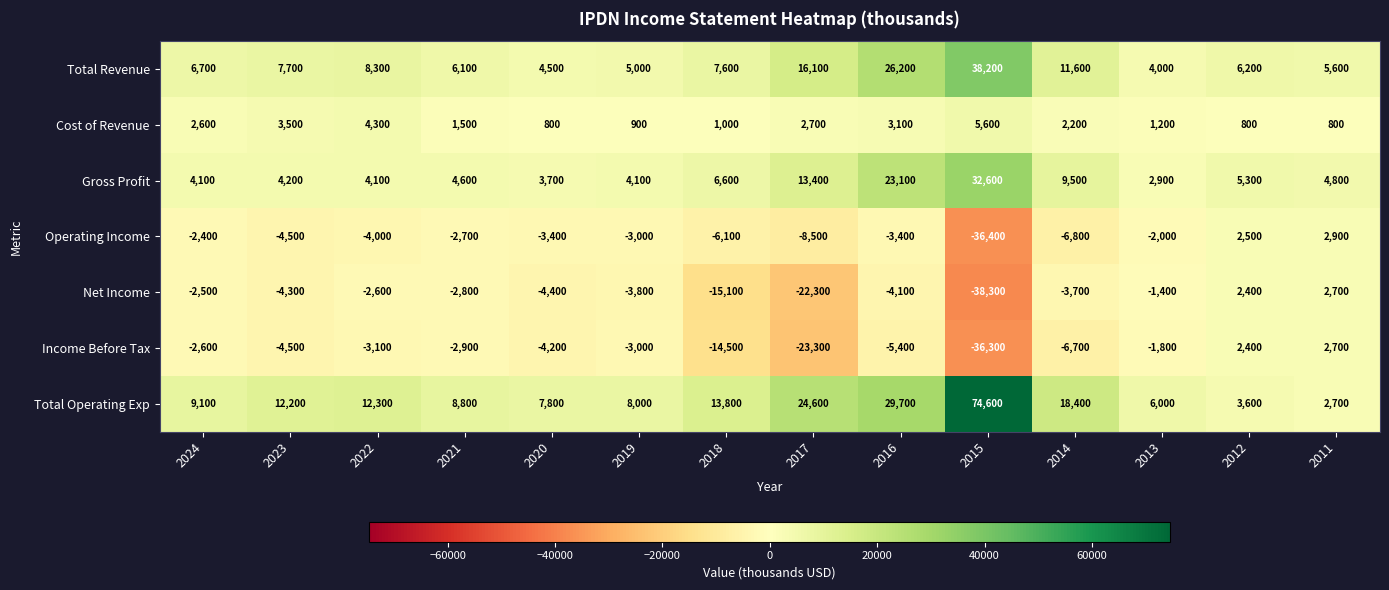

Between 2016 and 2012, which series saw the biggest shift?

Total Operating Exp